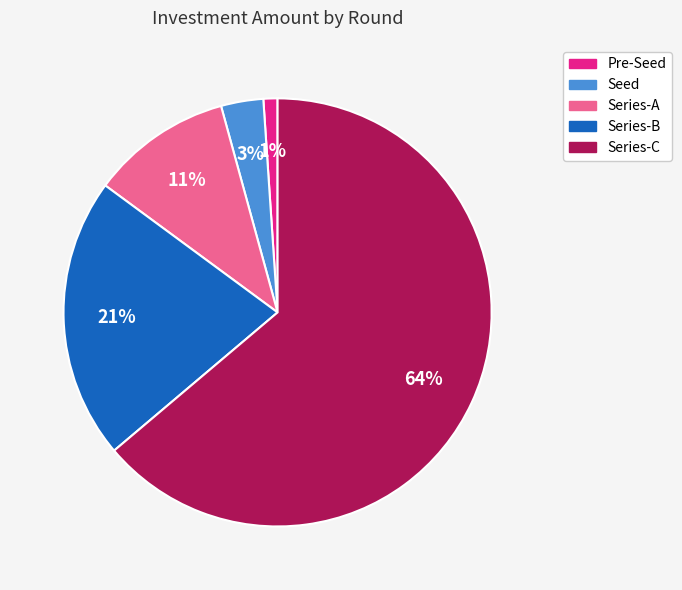

What percentage is the Pre-Seed slice, to the nearest percent?

1%